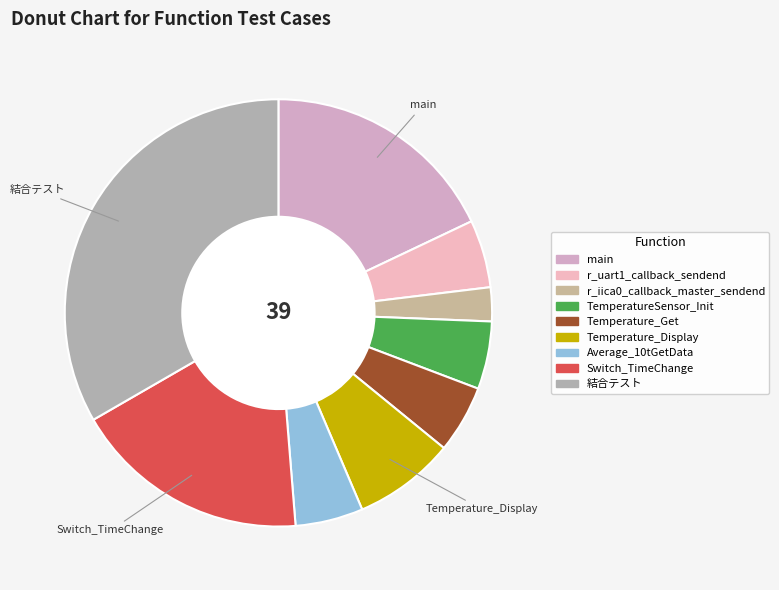

What is the ratio of the value at Temperature_Get to the value at 結合テスト?

0.2